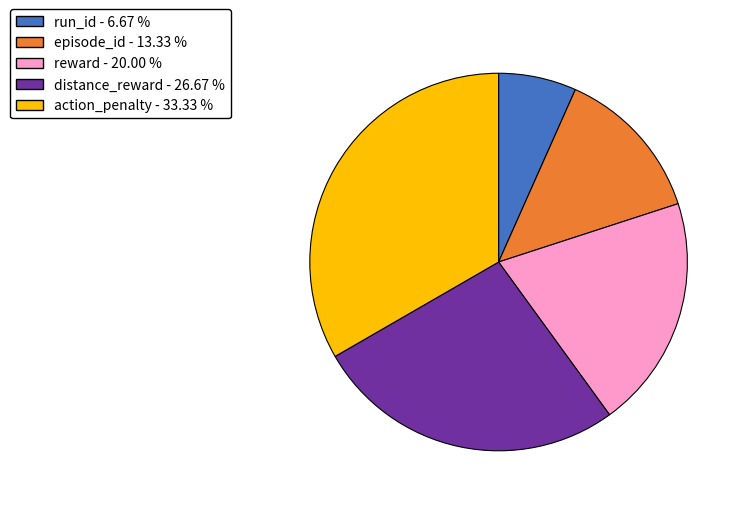

Rank the categories by value from lowest to highest.

run_id, episode_id, reward, distance_reward, action_penalty